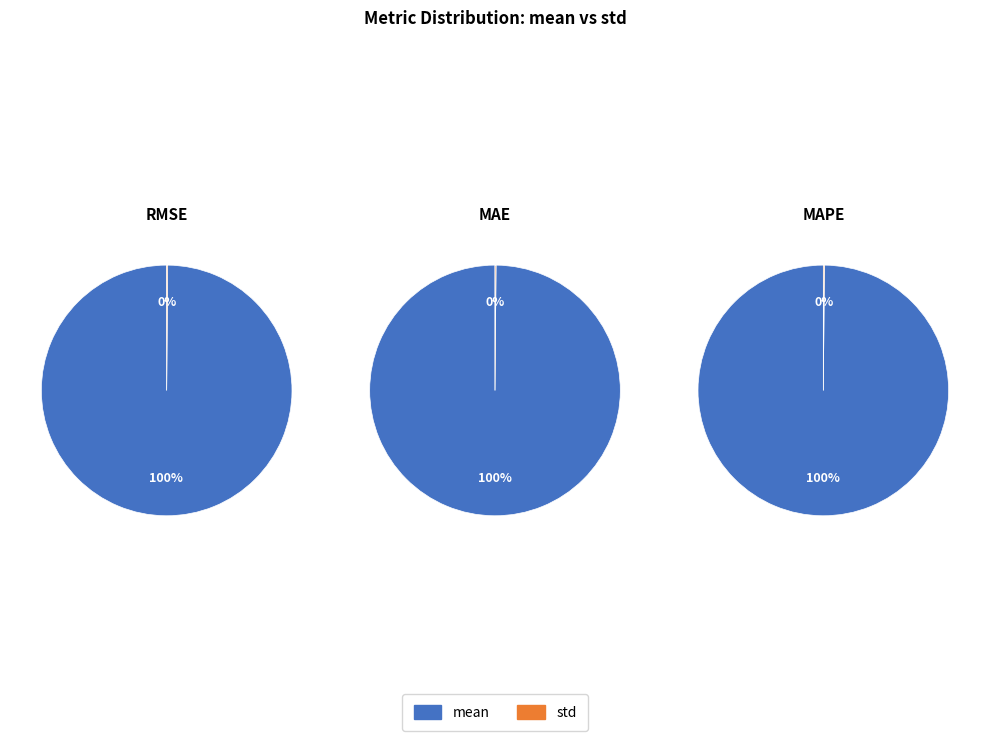

Is there any slice that represents more than half of the pie?

Yes